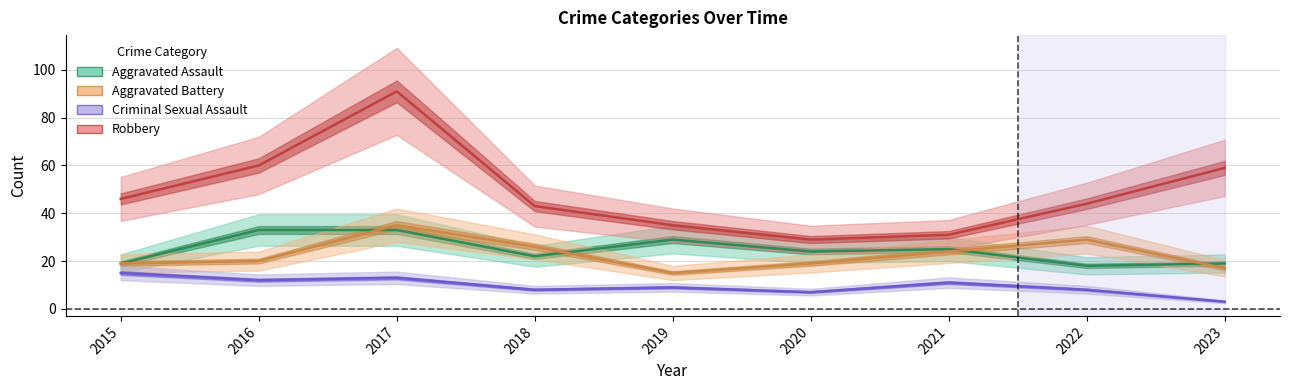

How many categories are shown in the chart?

9